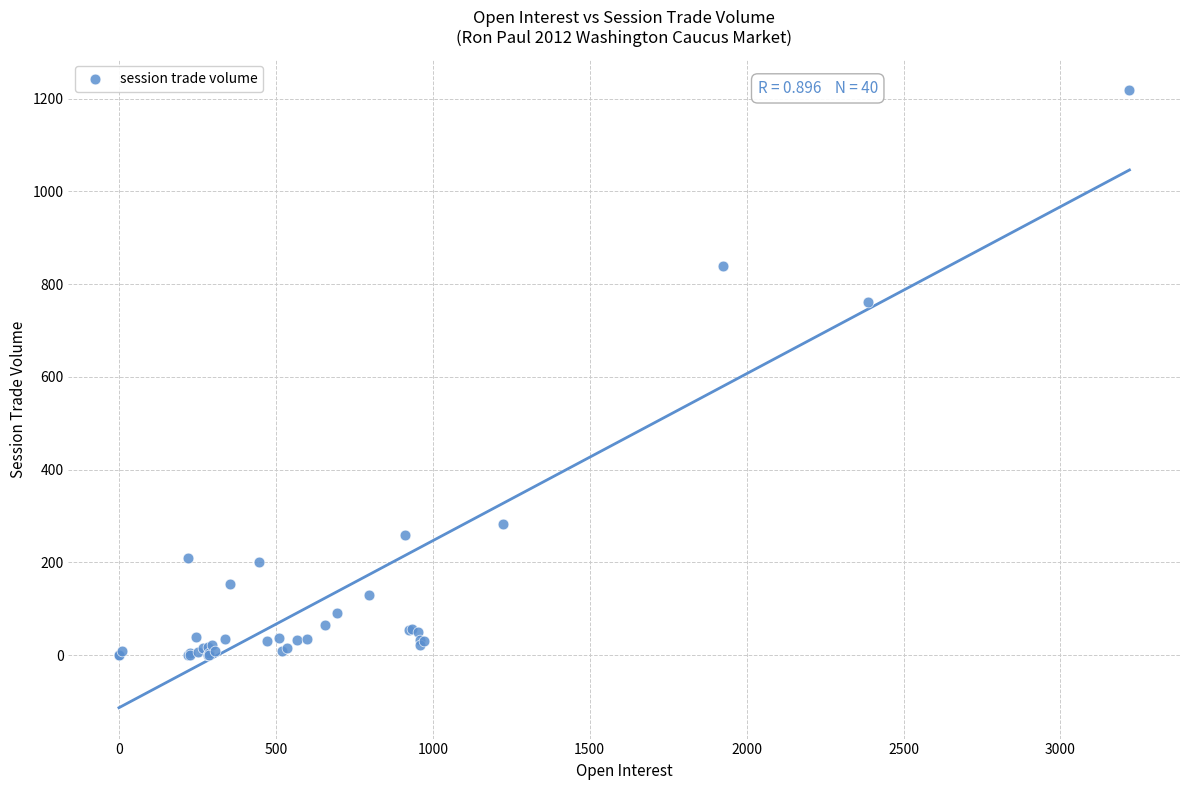

What Y value in the scatter plot is closest to 609?

762